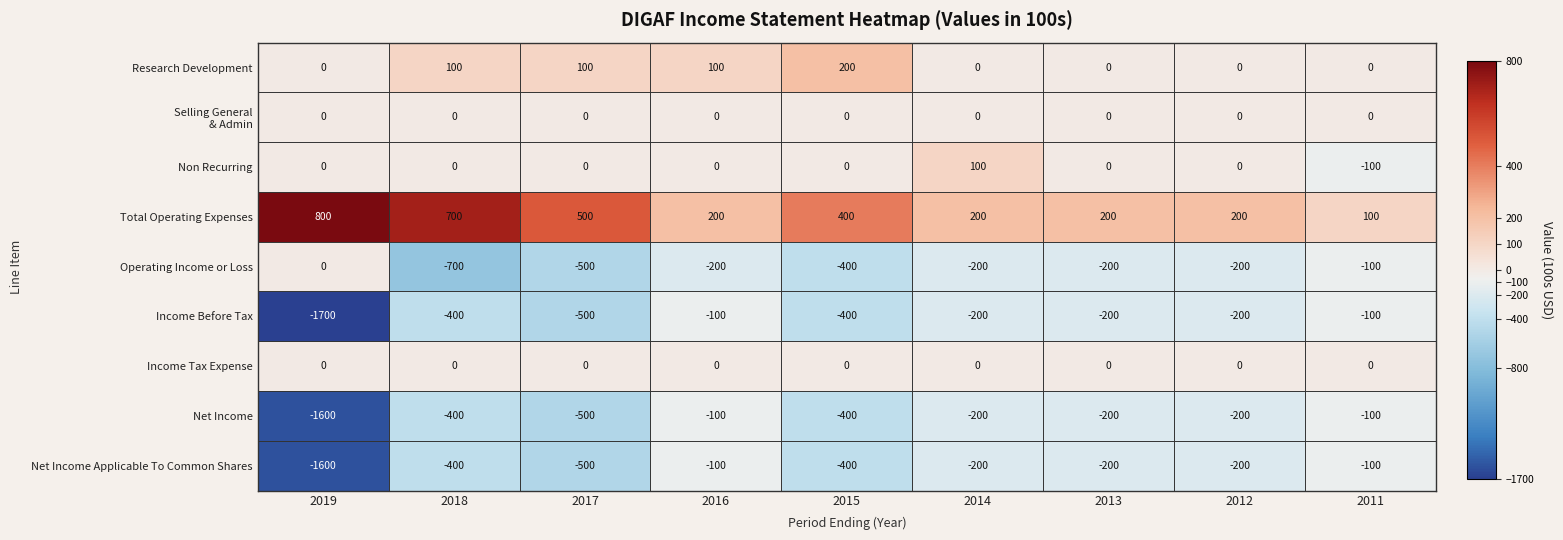

Which series has the widest spread of values?

Income Before Tax